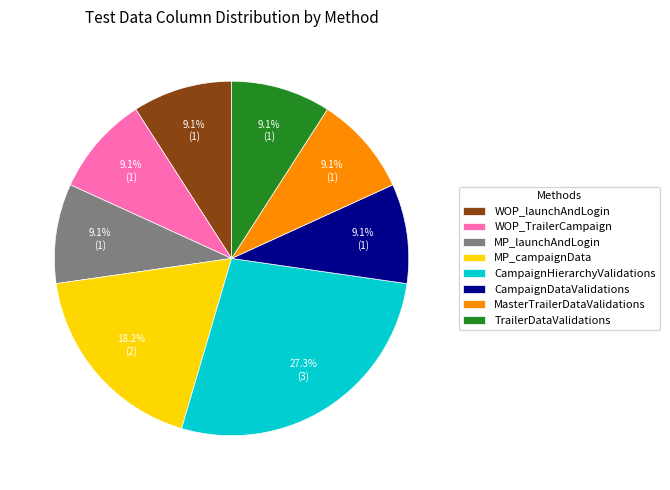

Count the number of slices in the pie.

8